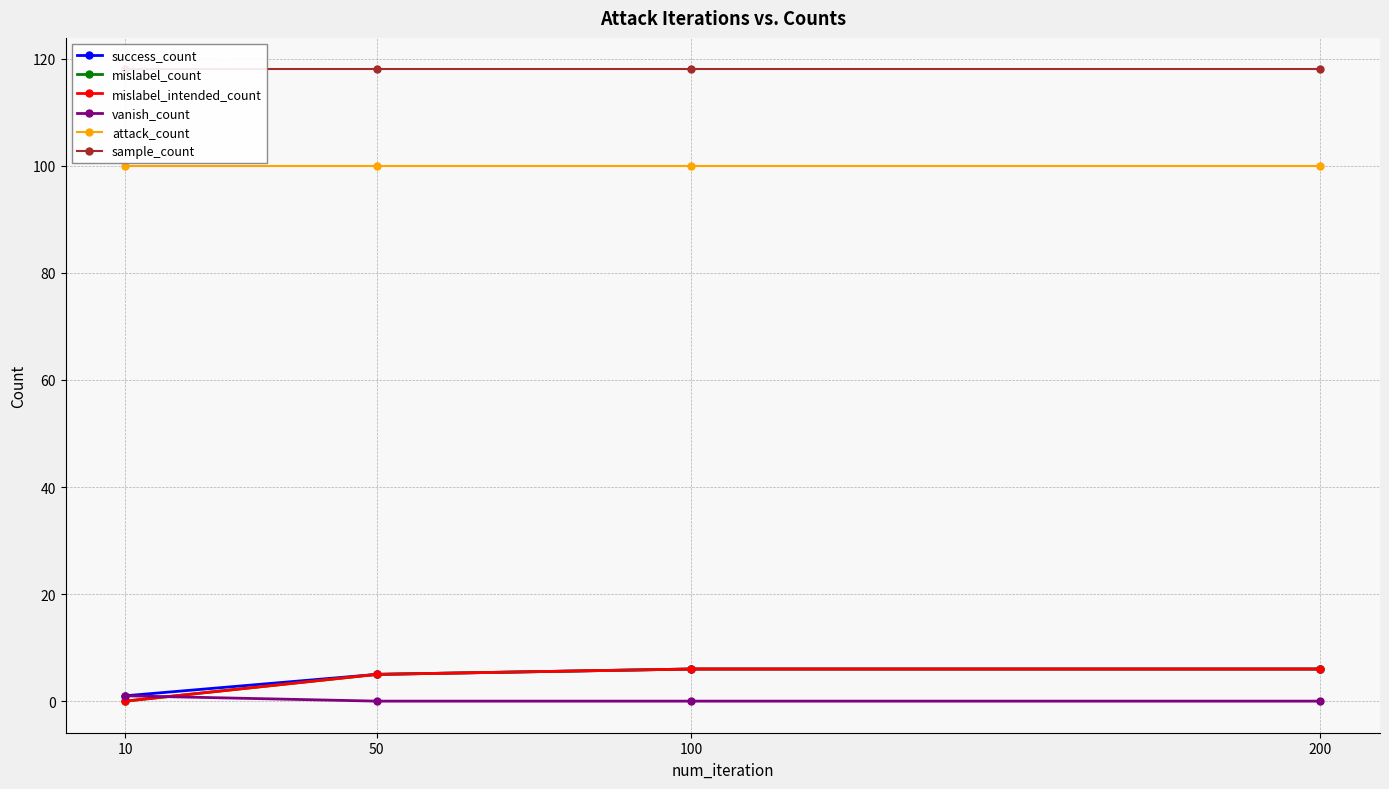

At how many categories does at least one series exceed 0?

4